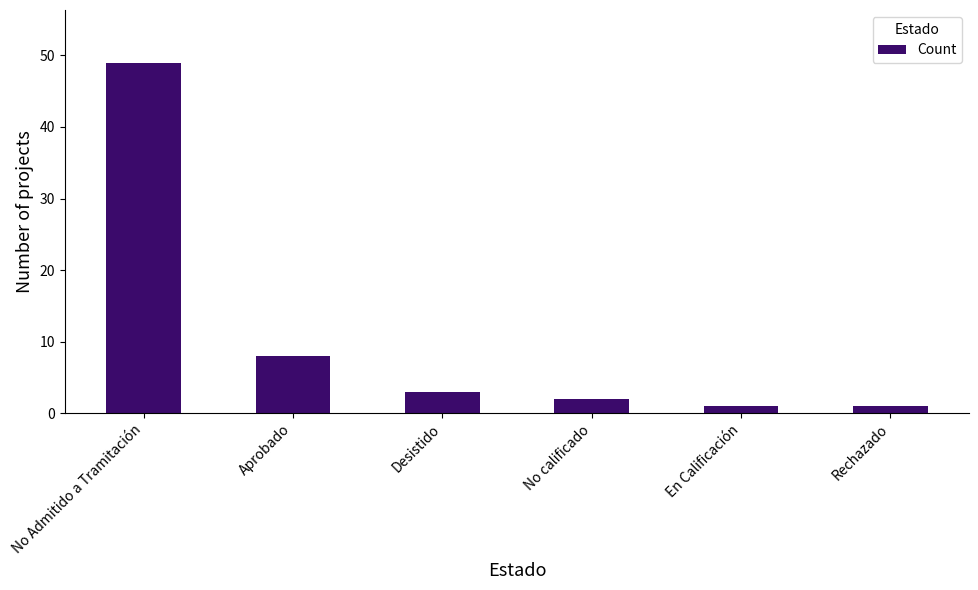

What is the maximum value shown in the chart?

49